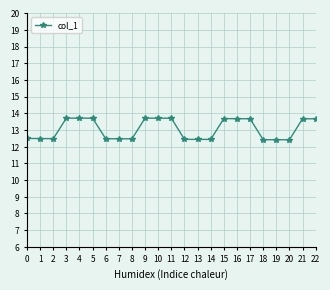

What is the minimum value shown in the chart?

12.3